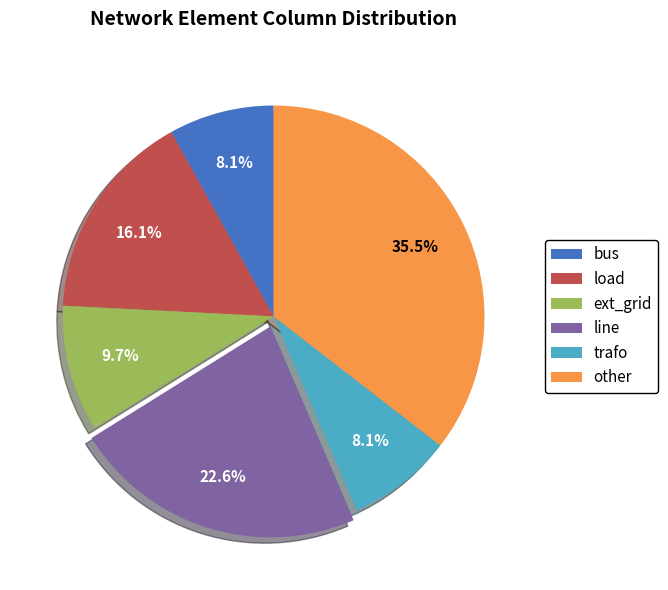

How many segments does this pie chart have?

6